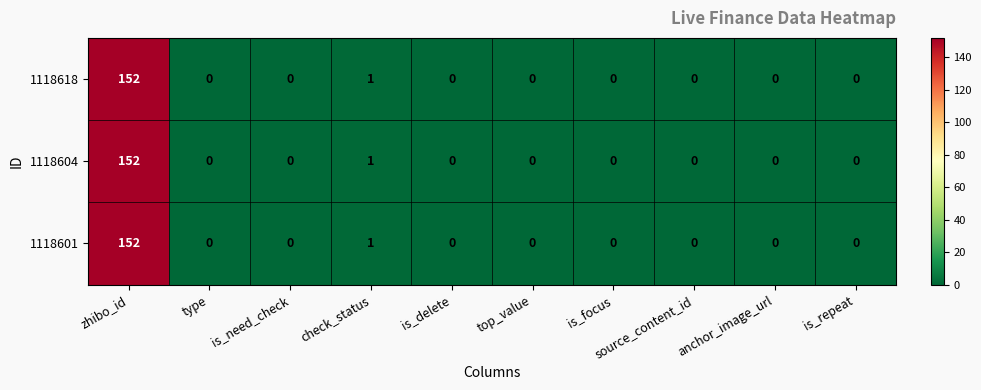

How many values in the 1118618 series exceed 0?

2